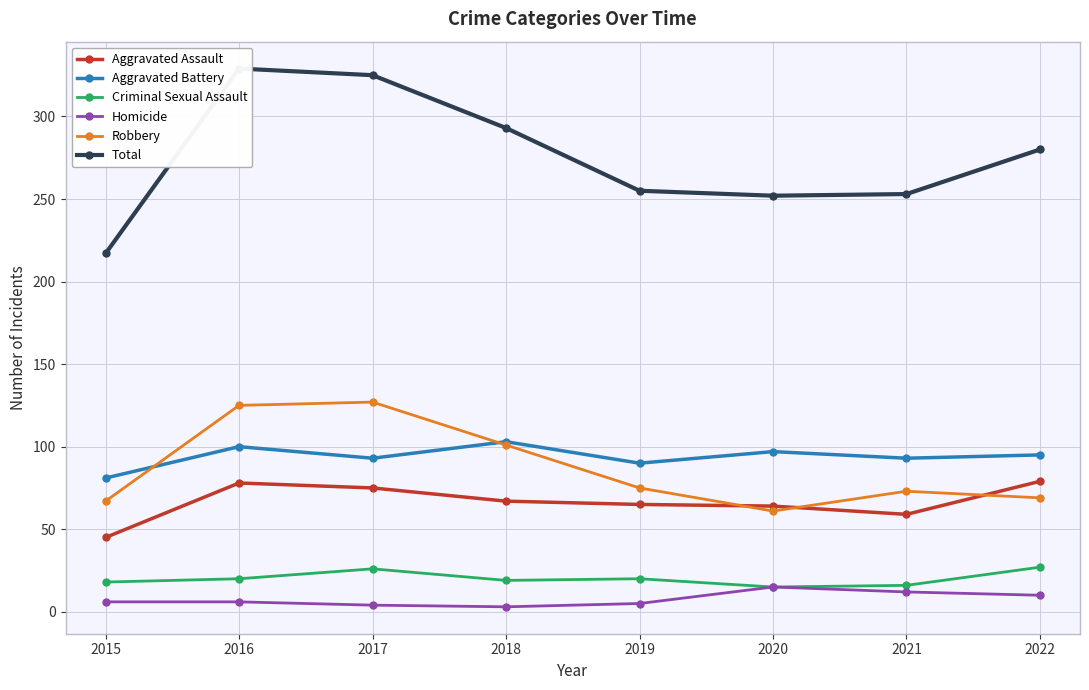

Which series has the largest total across all categories?

Total